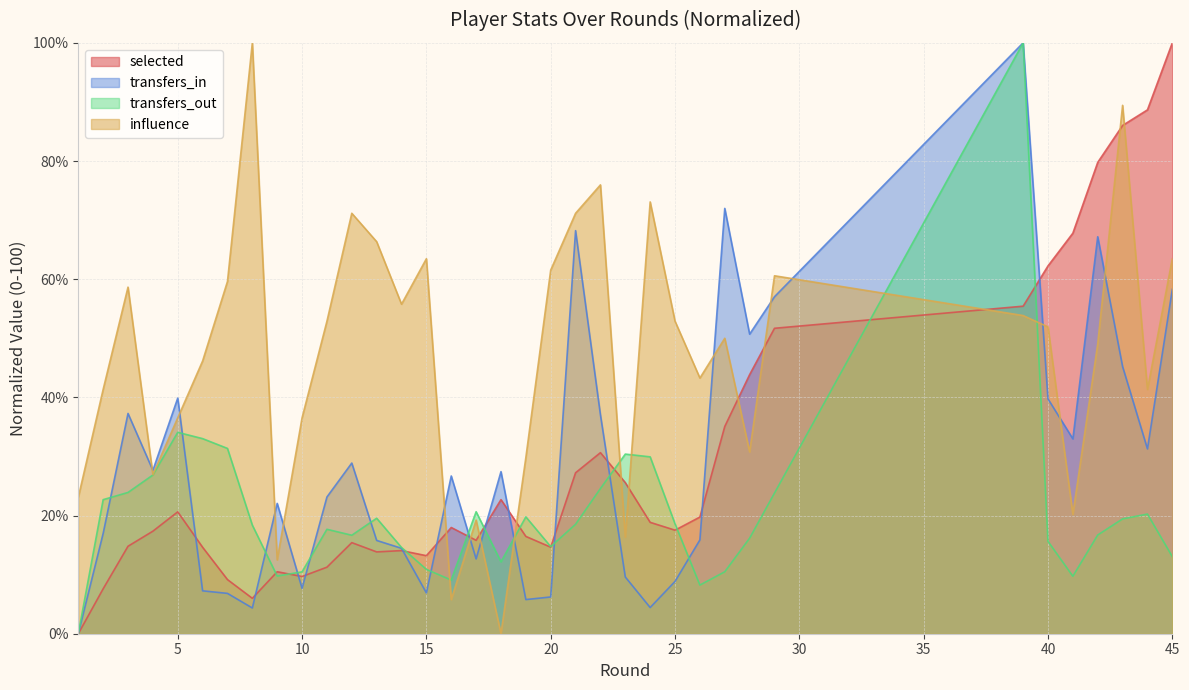

What is the maximum value shown in the chart?

100.0